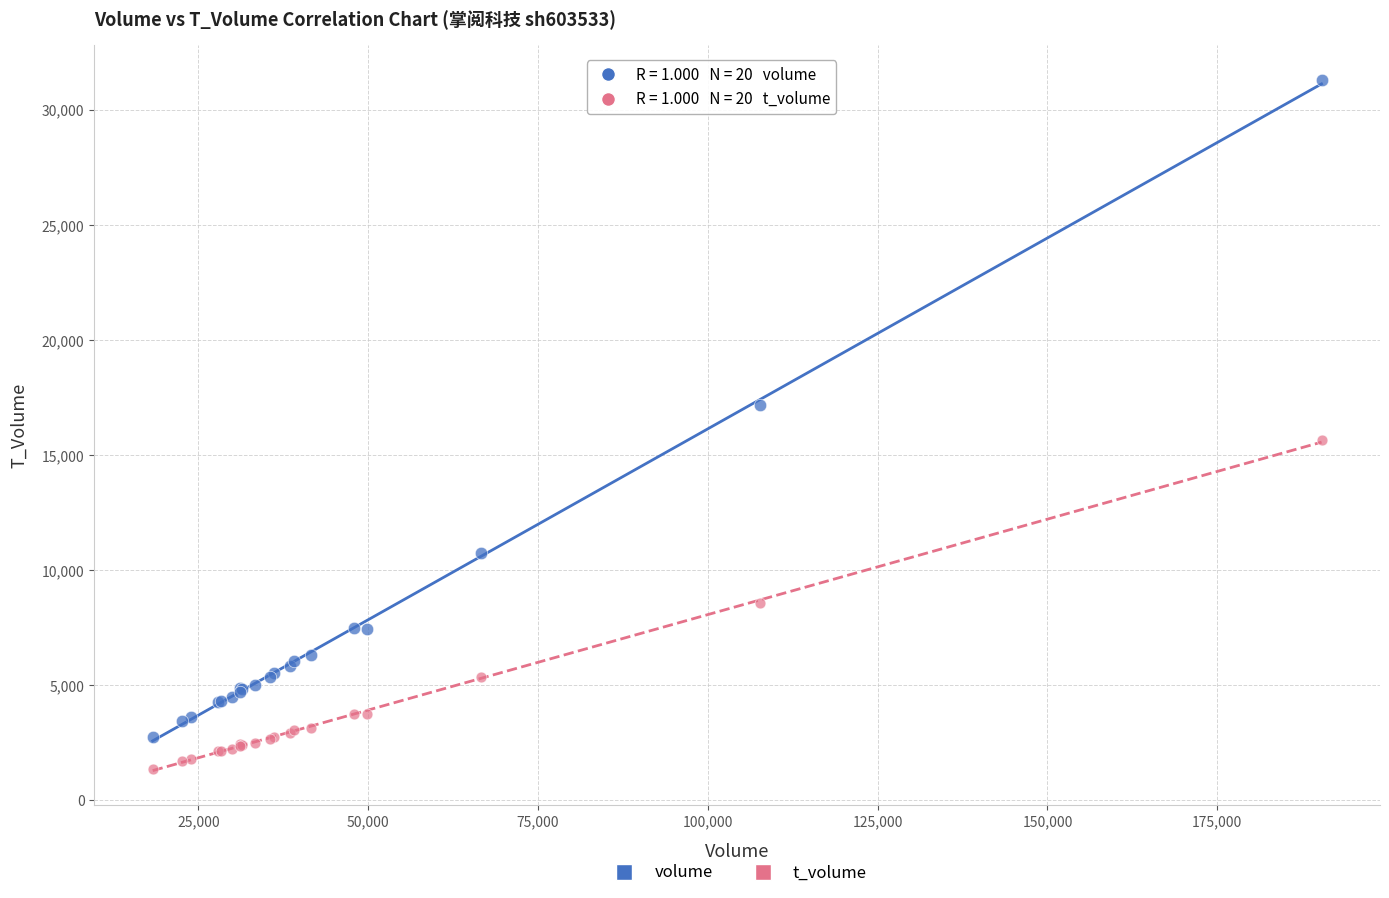

What are all the series names shown in the legend?

volume, t_volume